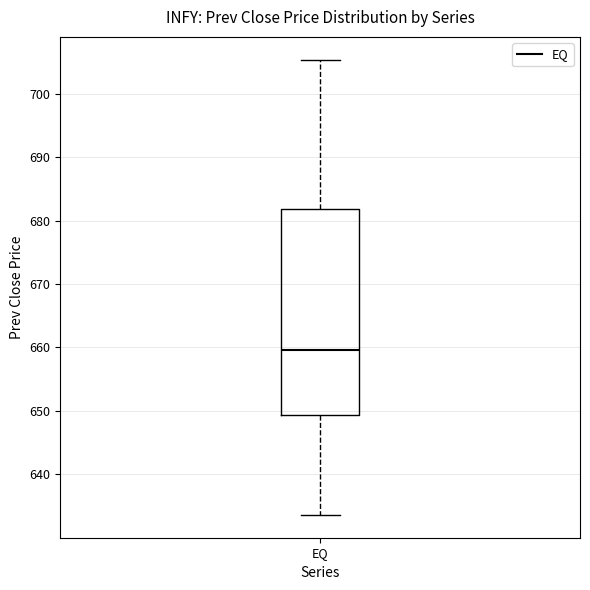

Where does the lower whisker of the box for EQ end on the y-axis? The values are not printed on the chart, so give them approximately, as read against the axis.

634